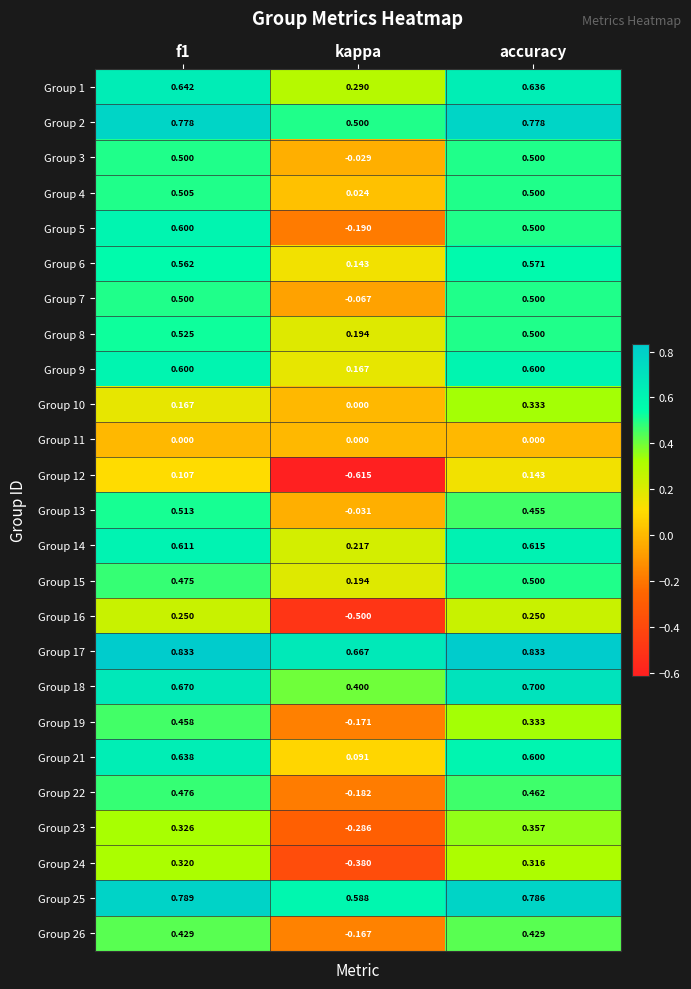

Where is Group 9 nearest to the value 0?

kappa